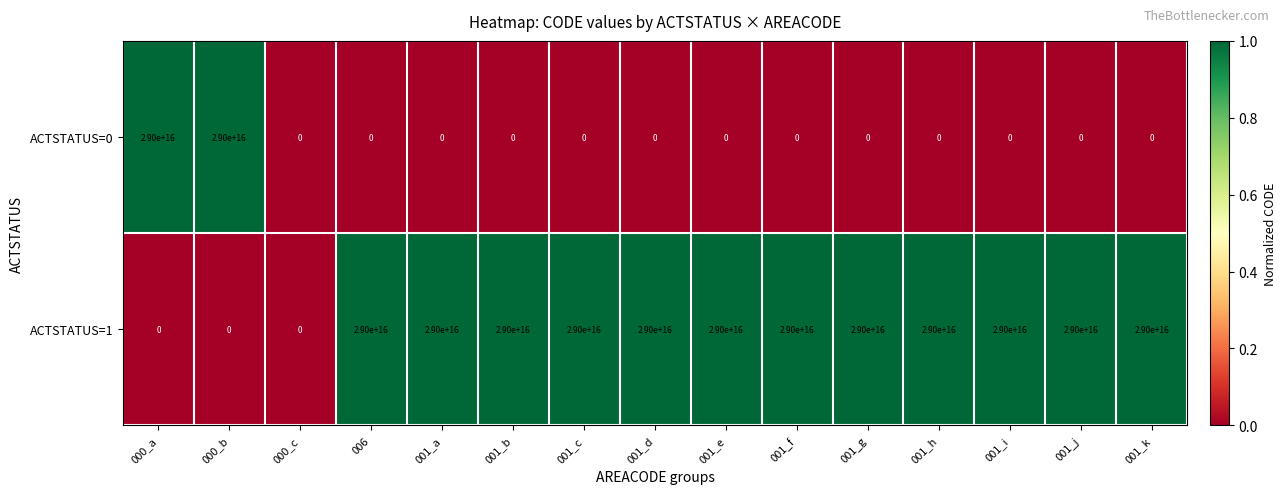

At which label is ACTSTATUS=0 closest to 14500000000000000?

000_a